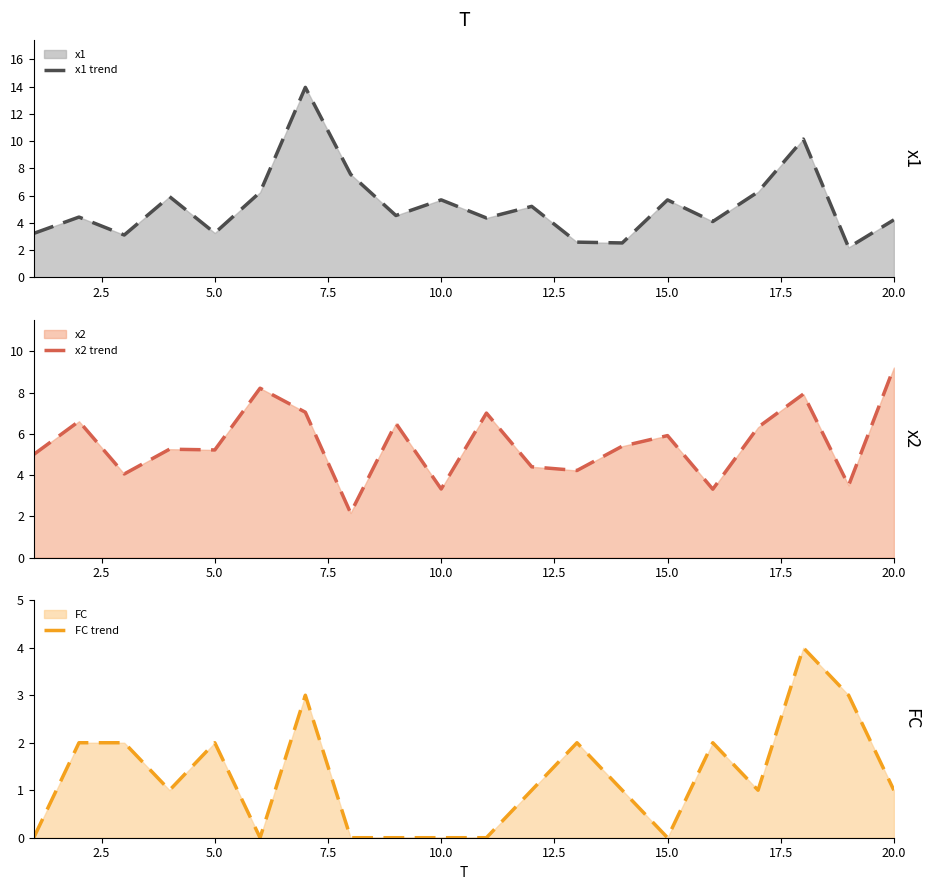

What is the sum of all FC trend values?

25